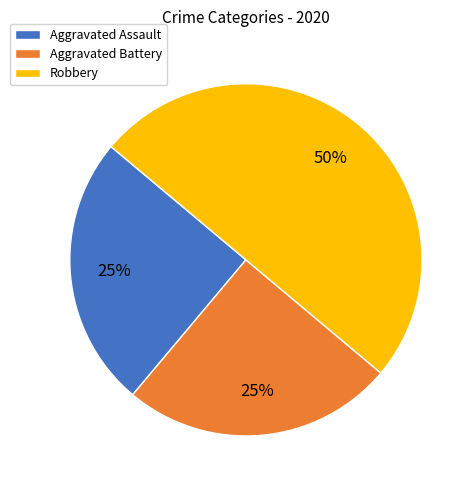

The Aggravated Assault slice represents 25% of the pie. True or false?

True